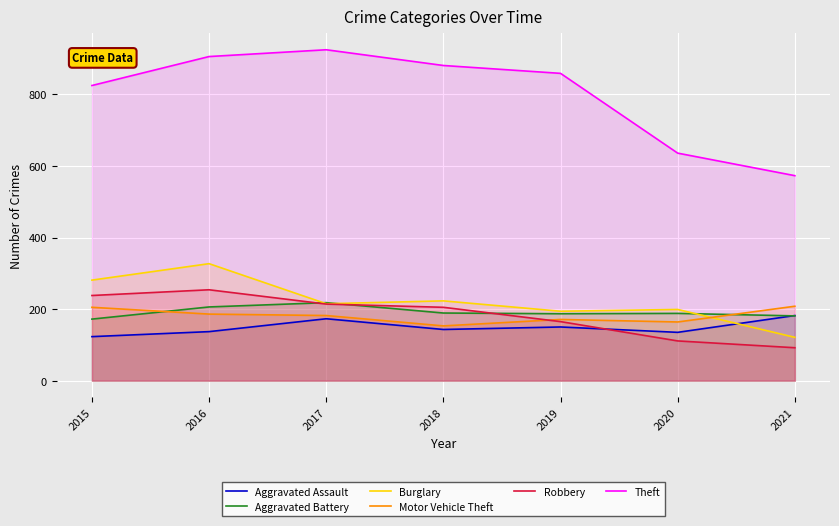

Read the Aggravated Battery value at 2017, to the nearest 5.

220